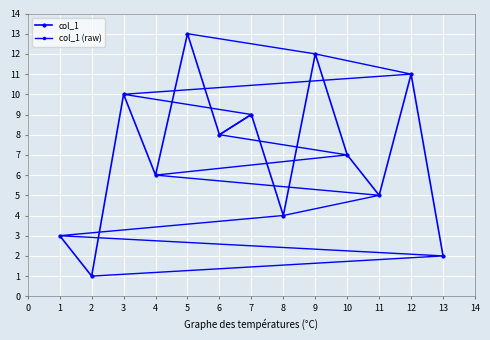

What are all the series names shown in the legend?

col_1, col_1 (raw)